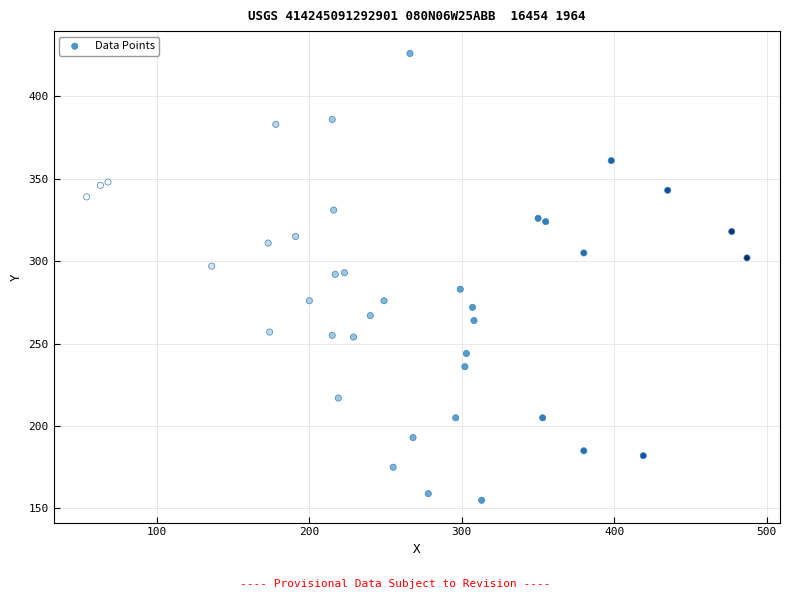

What is the range of Y values (max minus min)?

271